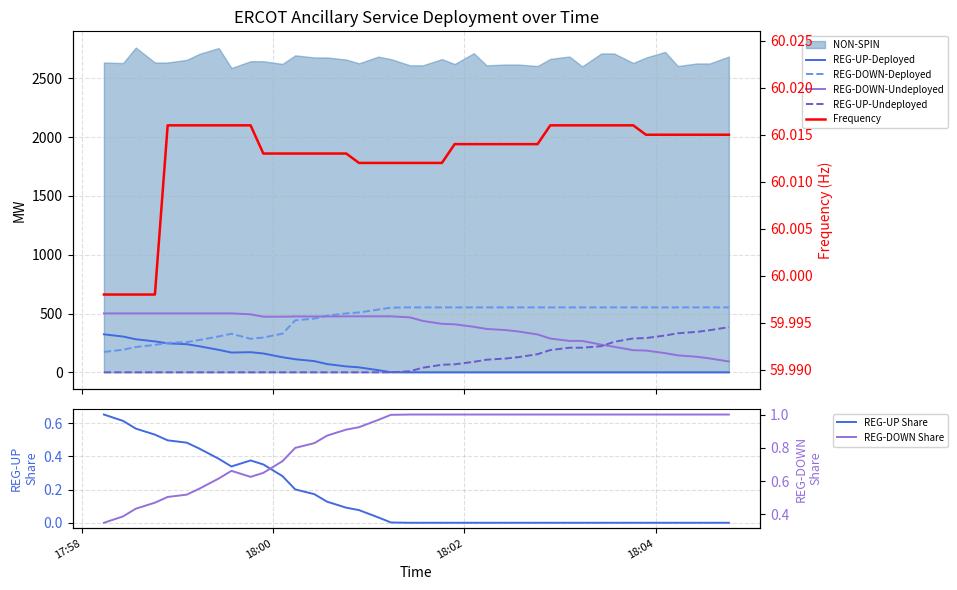

What is the highest value of the REG-UP-Deployed series?

323